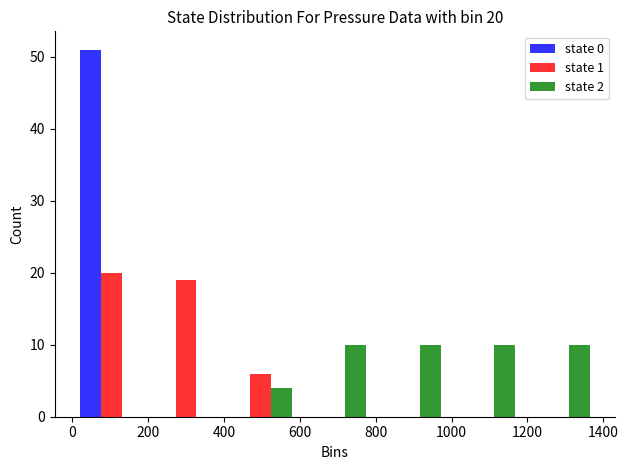

In the state 0 series, which range on the x-axis has the tallest bar?

0 to 200